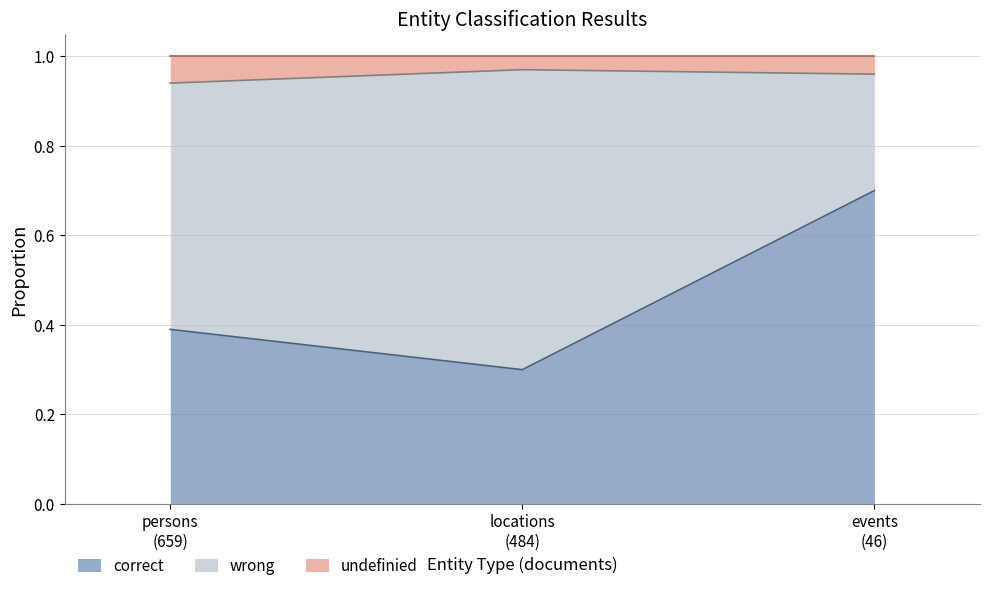

What is the value of the correct point at the 2nd from the left?

0.3